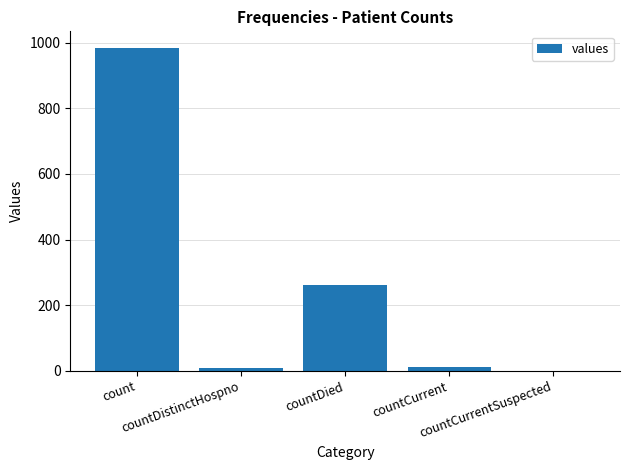

What is the sum of all values?

1267